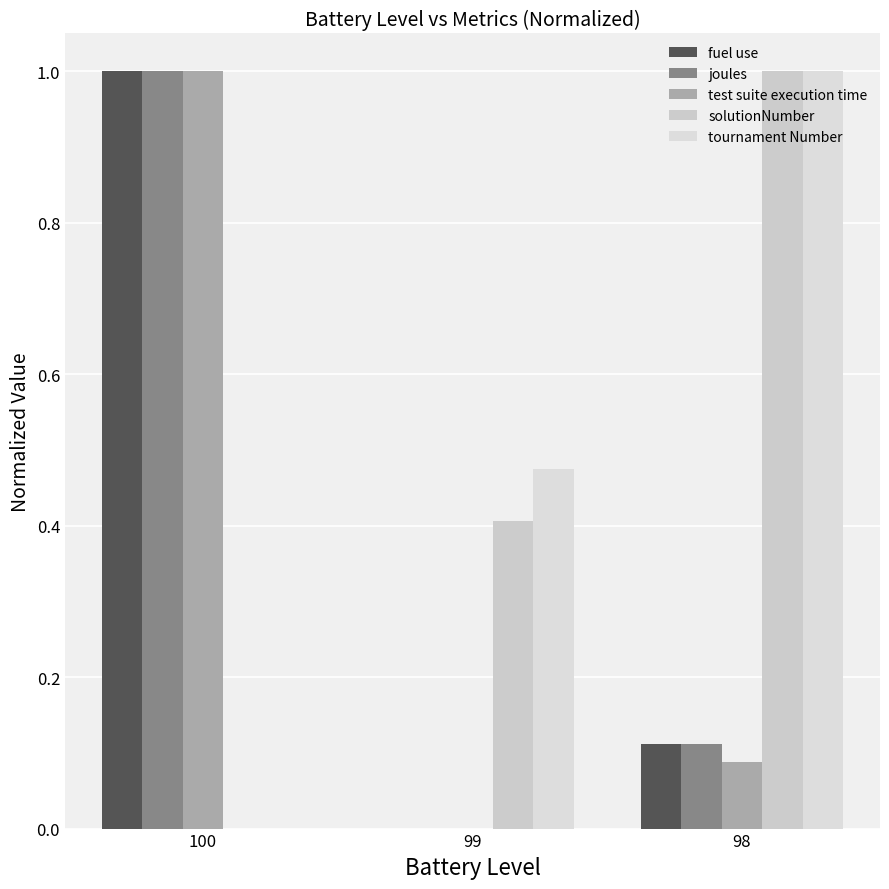

Between 99 and 98, which series saw the biggest shift?

solutionNumber